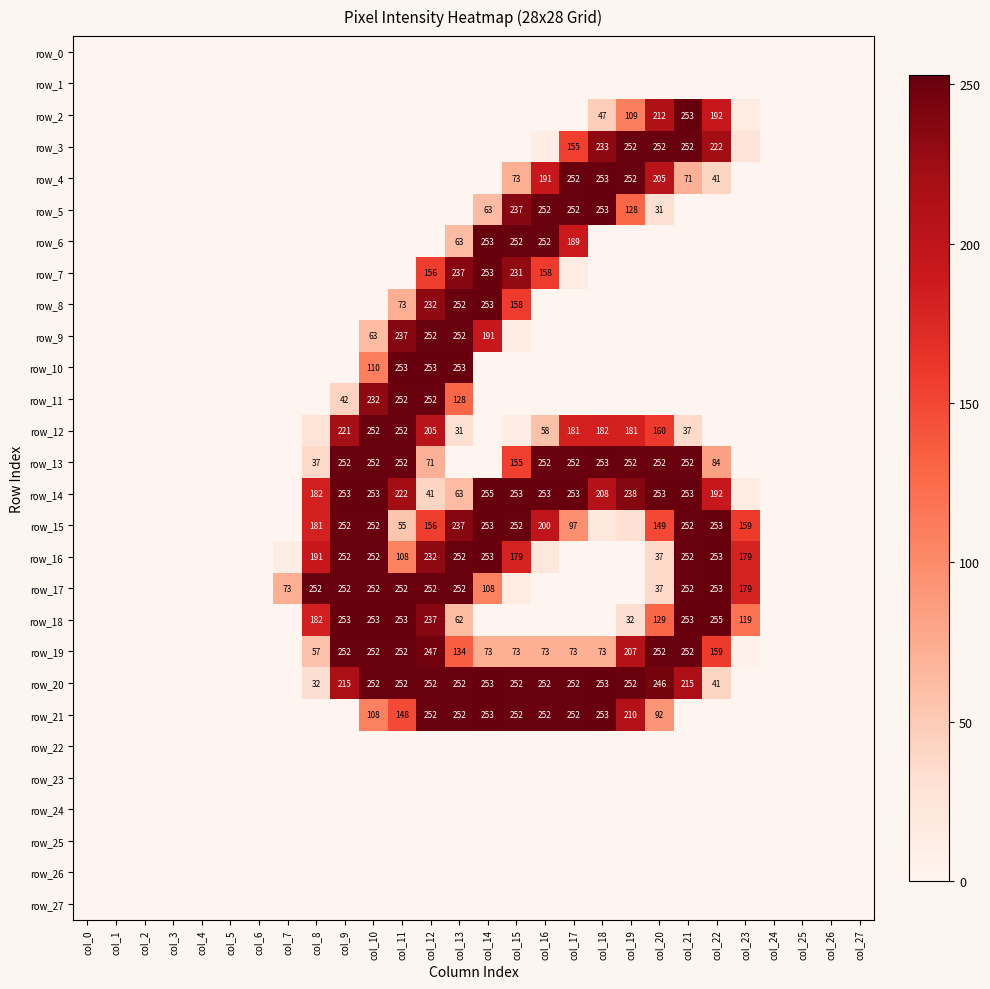

Where is row_0 nearest to the value 0?

col_0